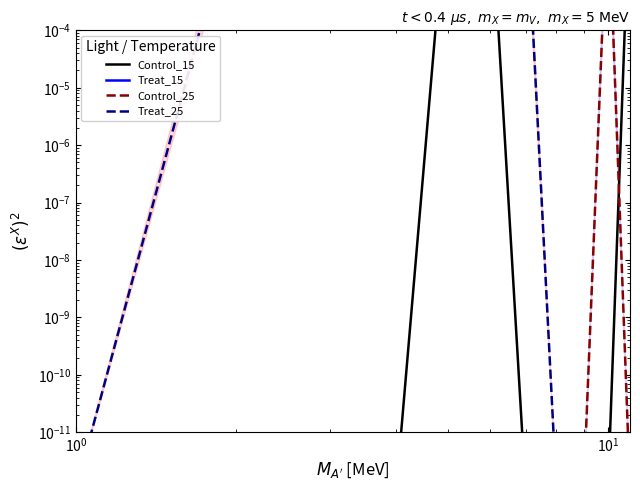

Is it true that Control_25 equals 0.0 at 8?

False